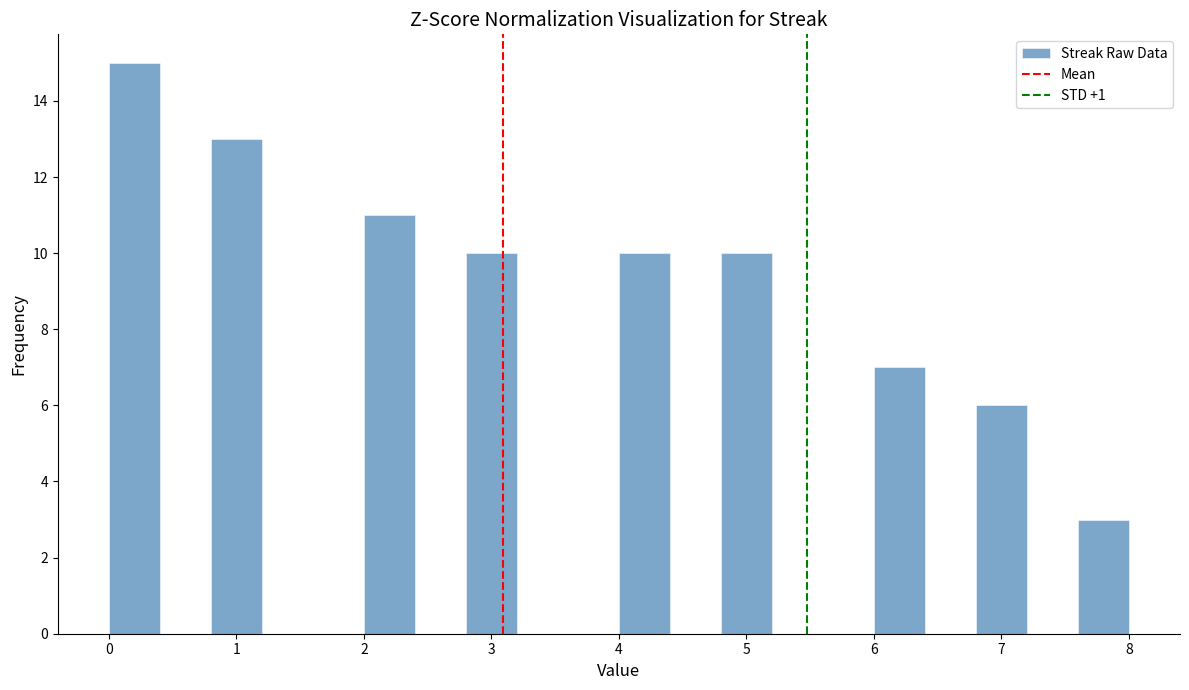

Reading left to right, list every bar in this chart as the range it spans on the x-axis followed by its height. The values are not printed on the chart, so give them approximately, as read against the axis.

0.0 to 0.4: 15
0.4 to 0.8: 0
0.8 to 1.2: 13
1.2 to 1.6: 0
1.6 to 2.0: 0
2.0 to 2.4: 11
2.4 to 2.8: 0
2.8 to 3.2: 10
3.2 to 3.6: 0
3.6 to 4.0: 0
4.0 to 4.4: 10
4.4 to 4.8: 0
4.8 to 5.2: 10
5.2 to 5.6: 0
5.6 to 6.0: 0
6.0 to 6.4: 7
6.4 to 6.8: 0
6.8 to 7.2: 6
7.2 to 7.6: 0
7.6 to 8.0: 3